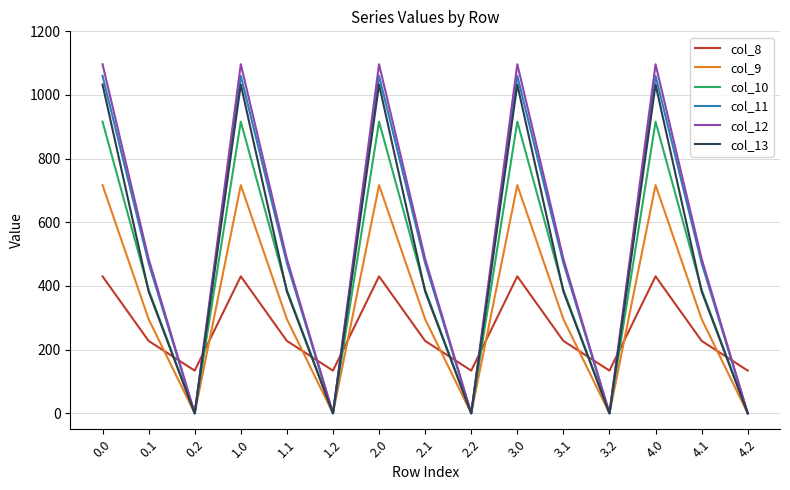

True or false: col_9 has more than 2 interior local peaks.

True